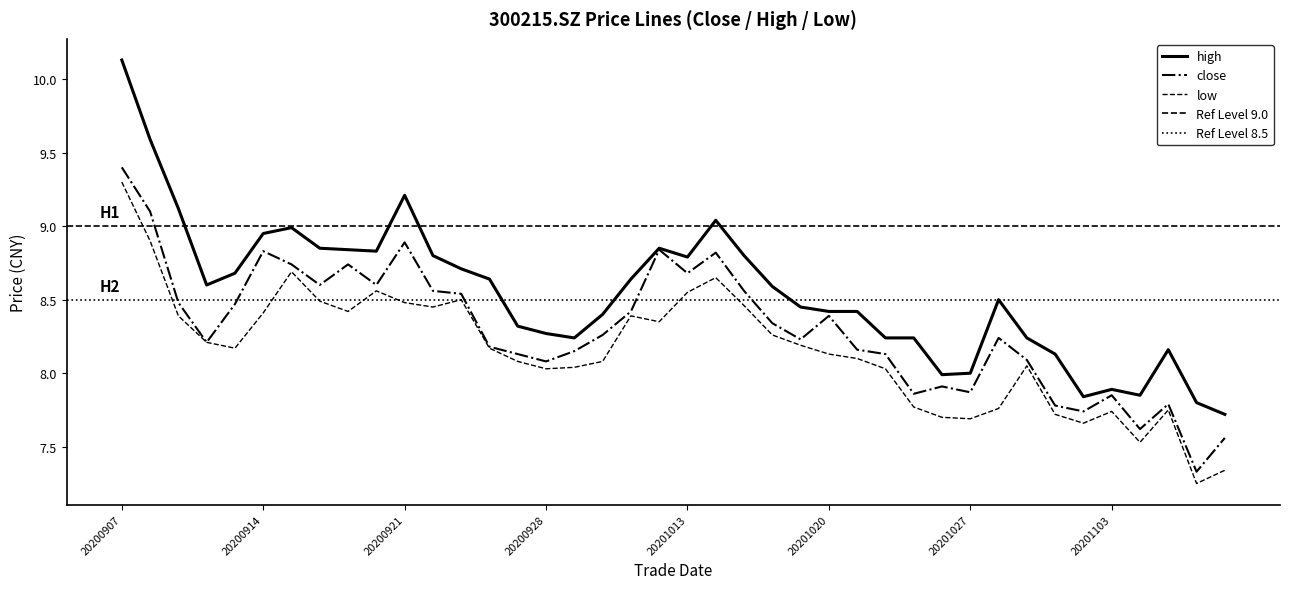

True or false: high and low cross at least once.

False